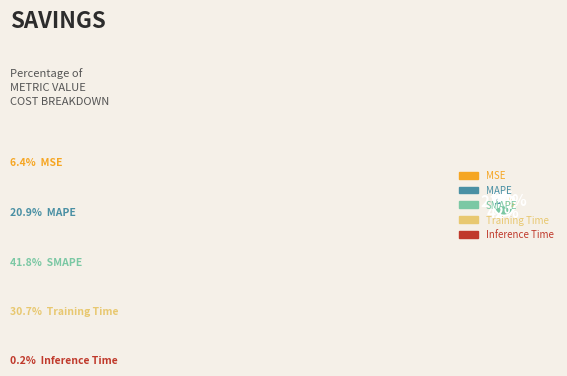

To the nearest percent, what portion does MAPE represent?

21%